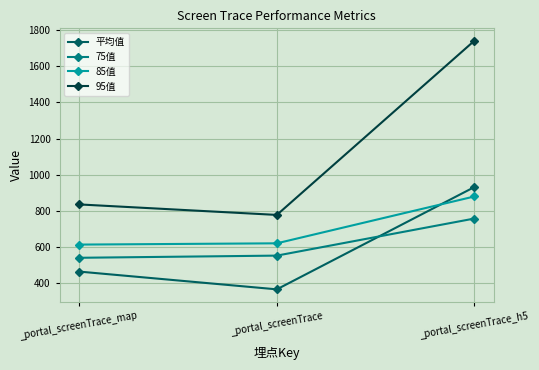

How many lines are shown in the chart?

4